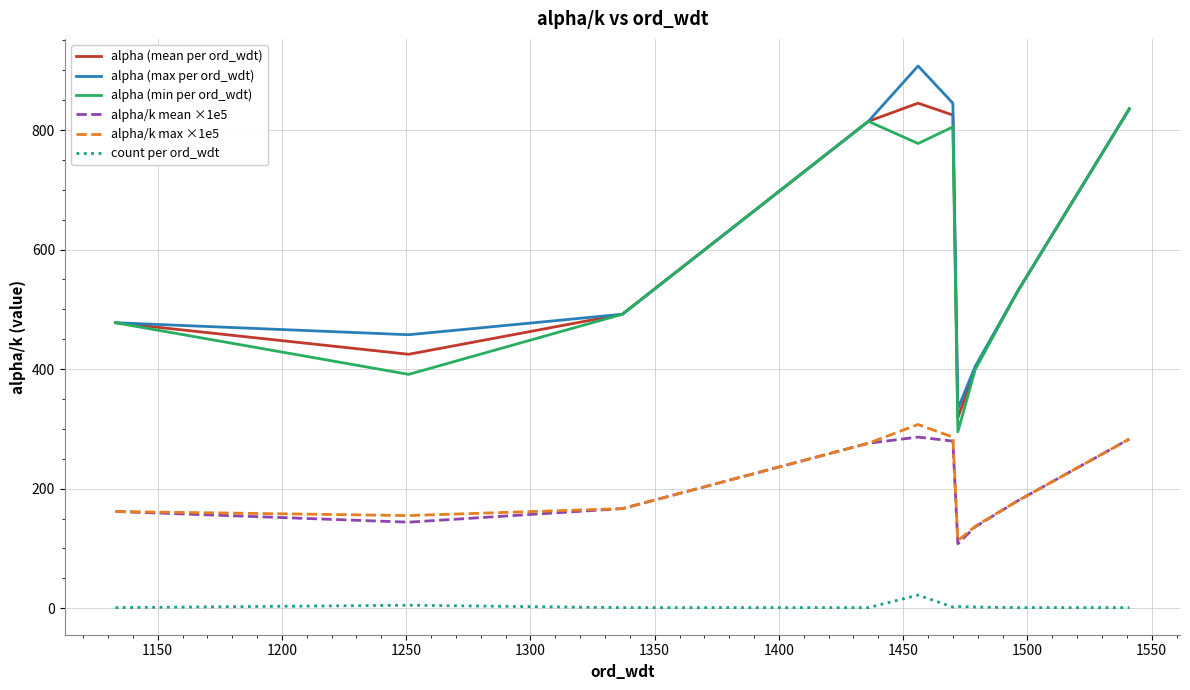

What are all the series names shown in the legend?

alpha (mean per ord_wdt), alpha (max per ord_wdt), alpha (min per ord_wdt), alpha/k mean ×1e5, alpha/k max ×1e5, count per ord_wdt